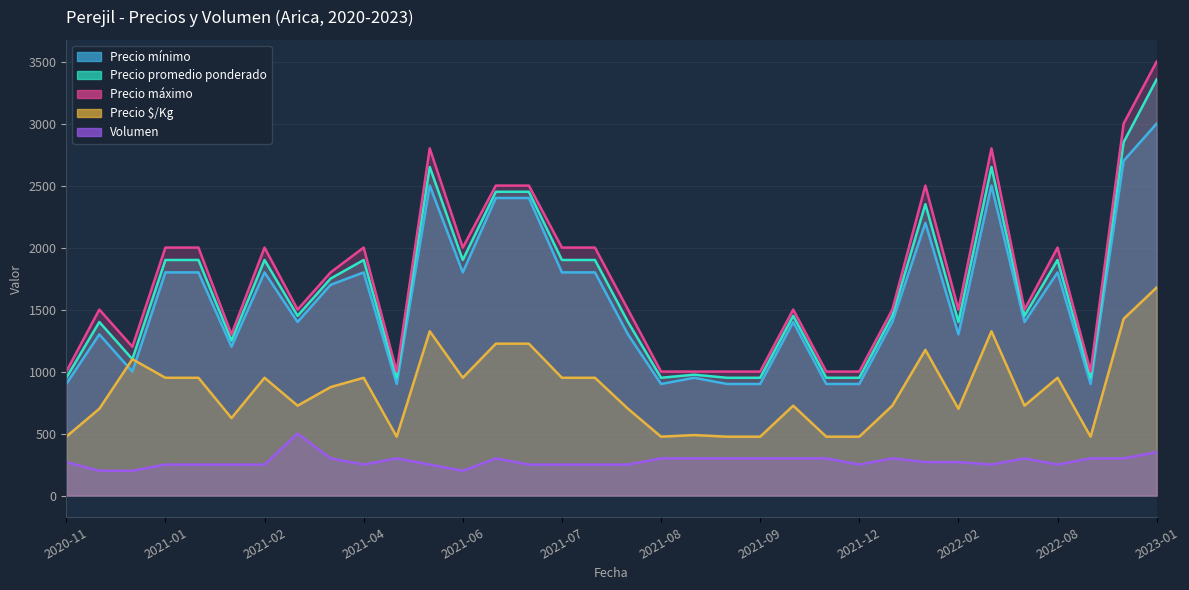

What is the label of the 11th point from the left?

2021-04-16